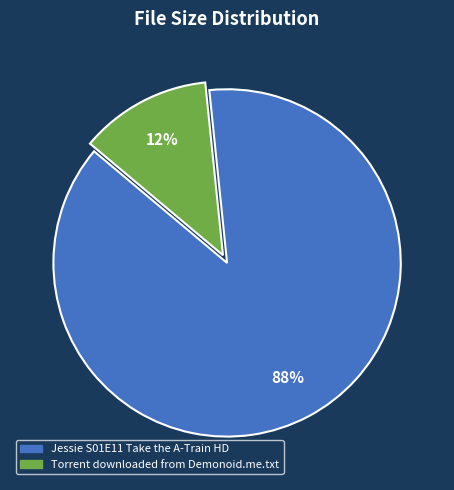

Which has a higher value, Torrent downloaded from Demonoid.me.txt or Jessie S01E11 Take the A-Train HD?

Jessie S01E11 Take the A-Train HD